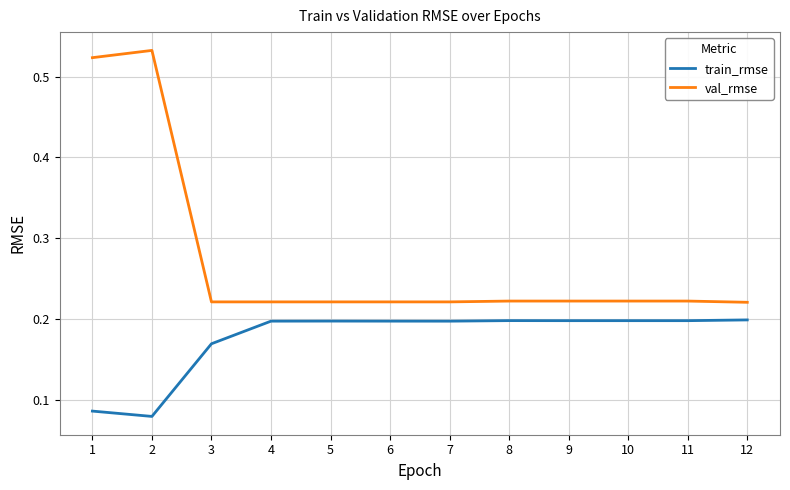

Which label corresponds to the largest value in the chart?

2